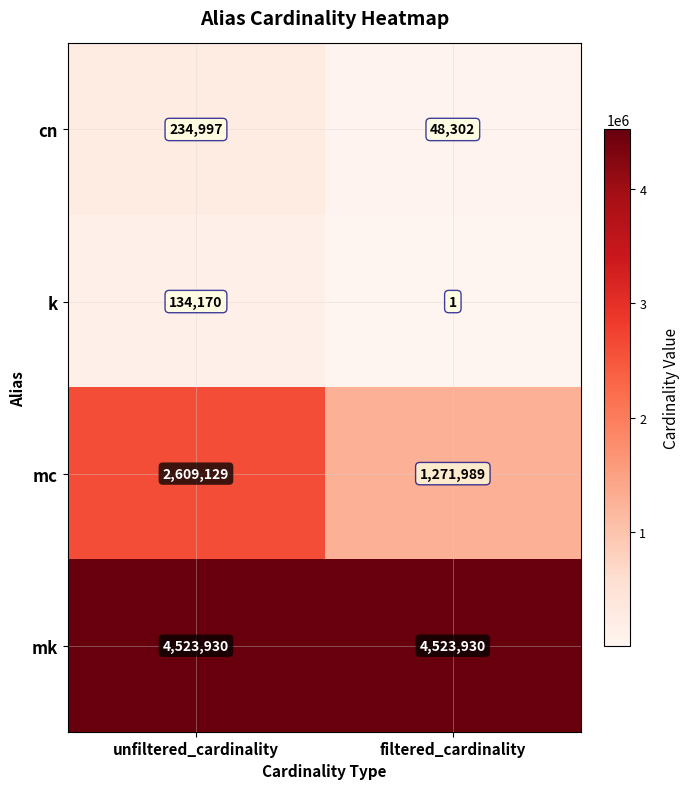

Which series has the widest spread of values?

mc